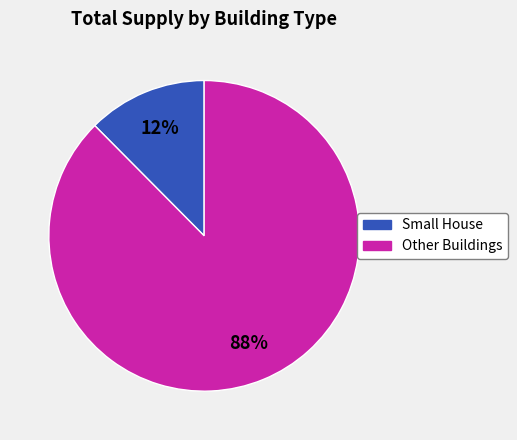

To the nearest percent, what is the average slice percentage?

50%